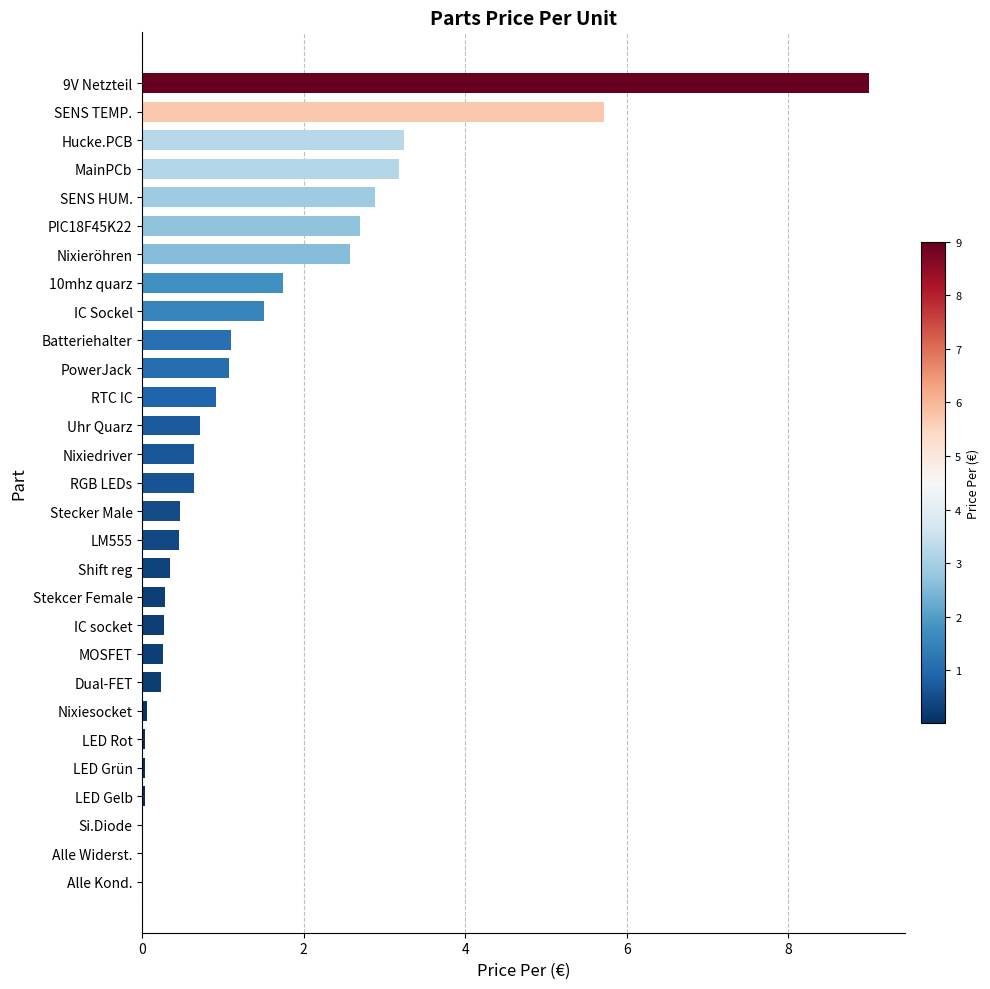

Is it true that the value at IC Sockel is 0.6?

False